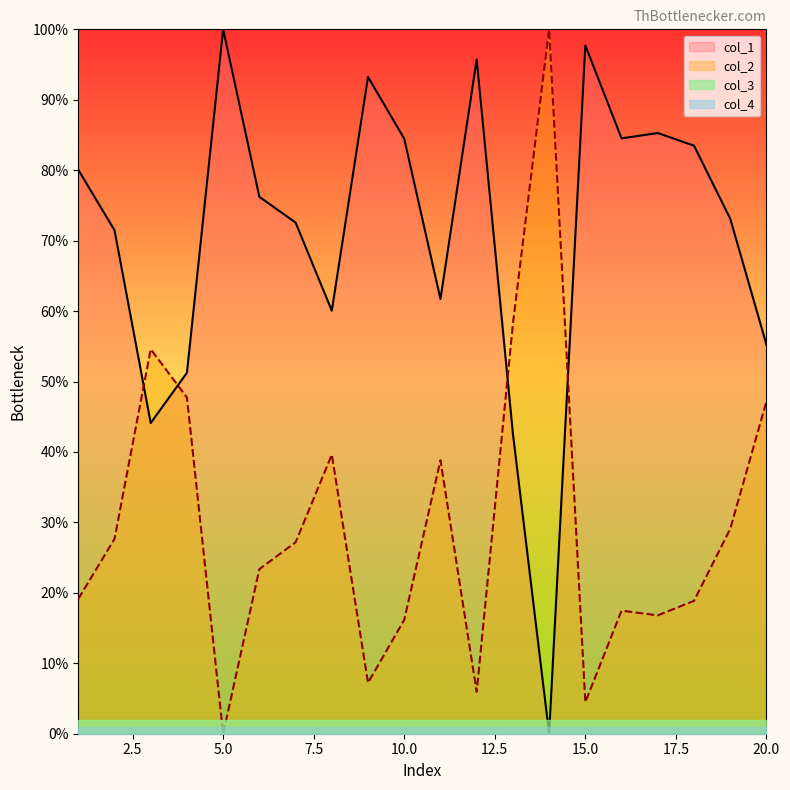

What are all the series names shown in the legend?

col_1, col_2, col_3, col_4